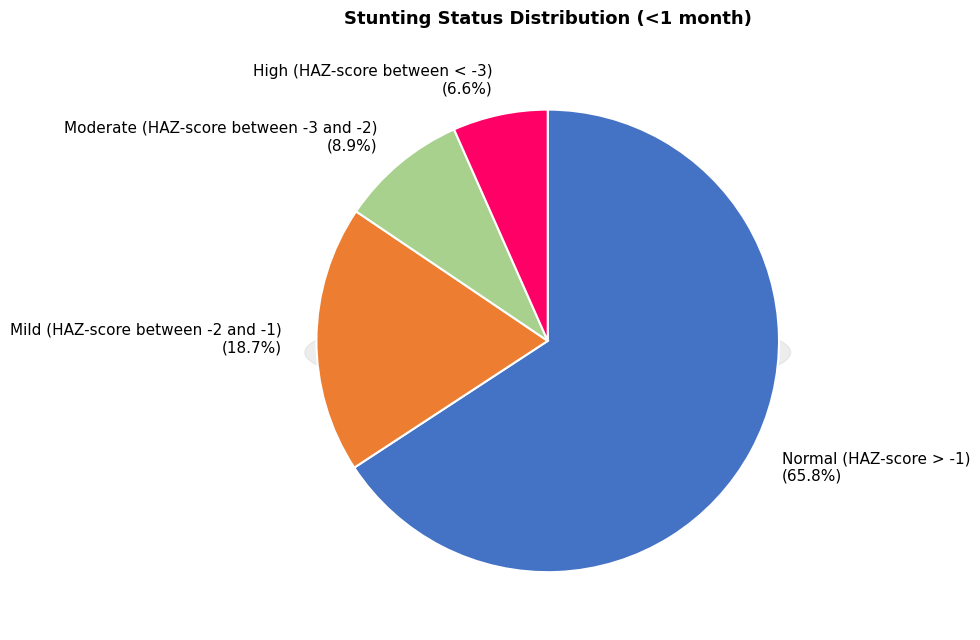

What is the largest slice in the pie chart?

Normal (HAZ-score > -1)